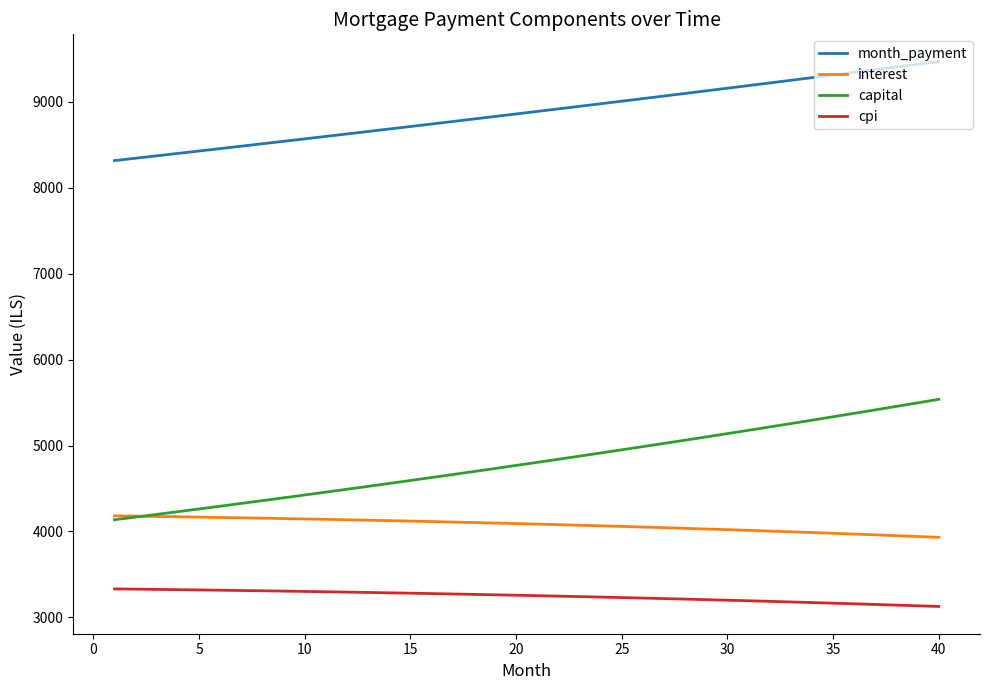

List the series in order of their peak value, highest first.

month_payment, capital, interest, cpi